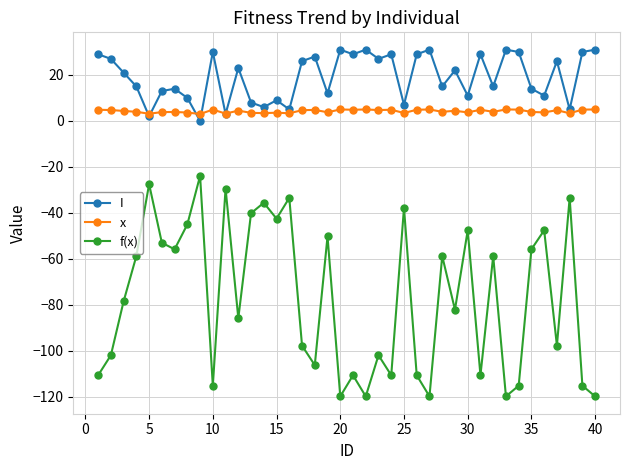

Which series has the largest total across all categories?

I